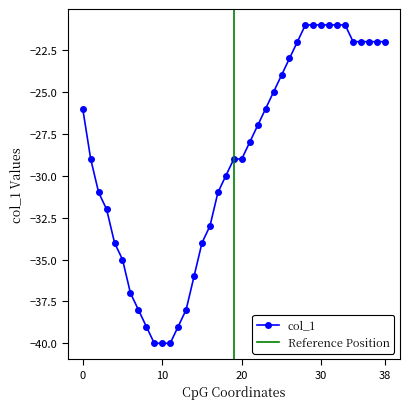

What is the value of the 1st point from the left?

-26